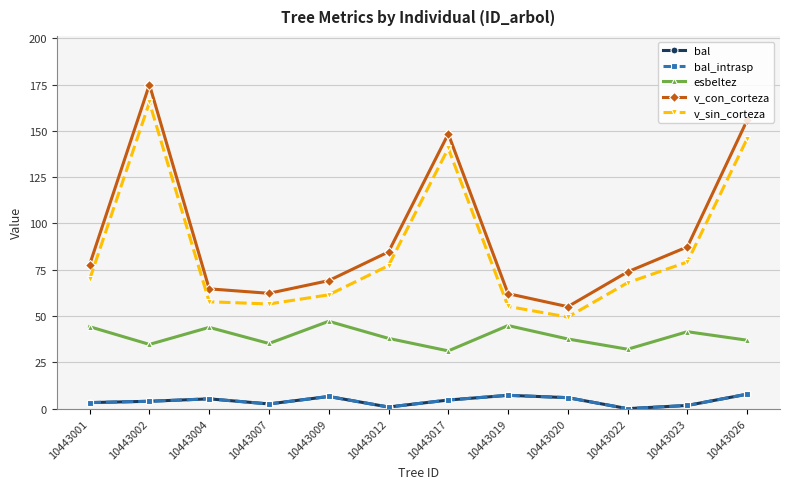

Is this an area chart (filled region under the line)?

No